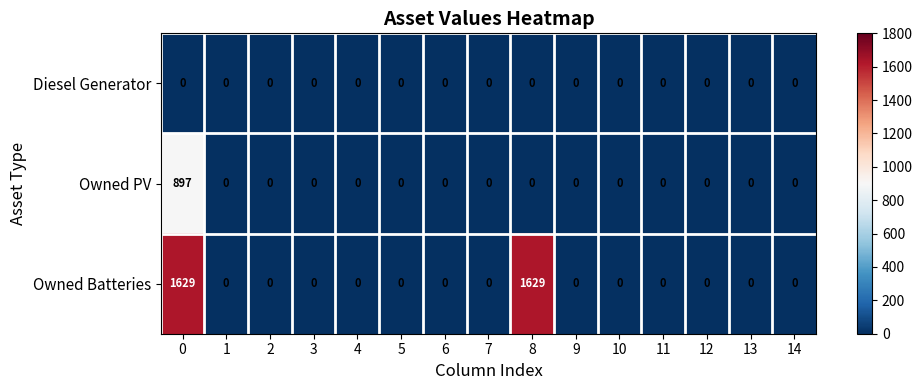

Which series has the largest total across all categories?

Owned Batteries